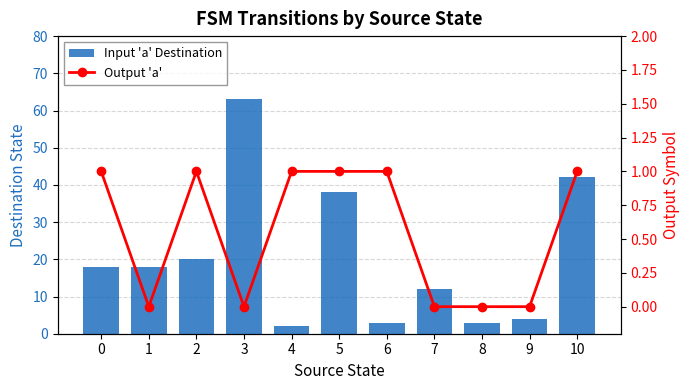

Where is Input 'a' Destination nearest to the value 32?

5